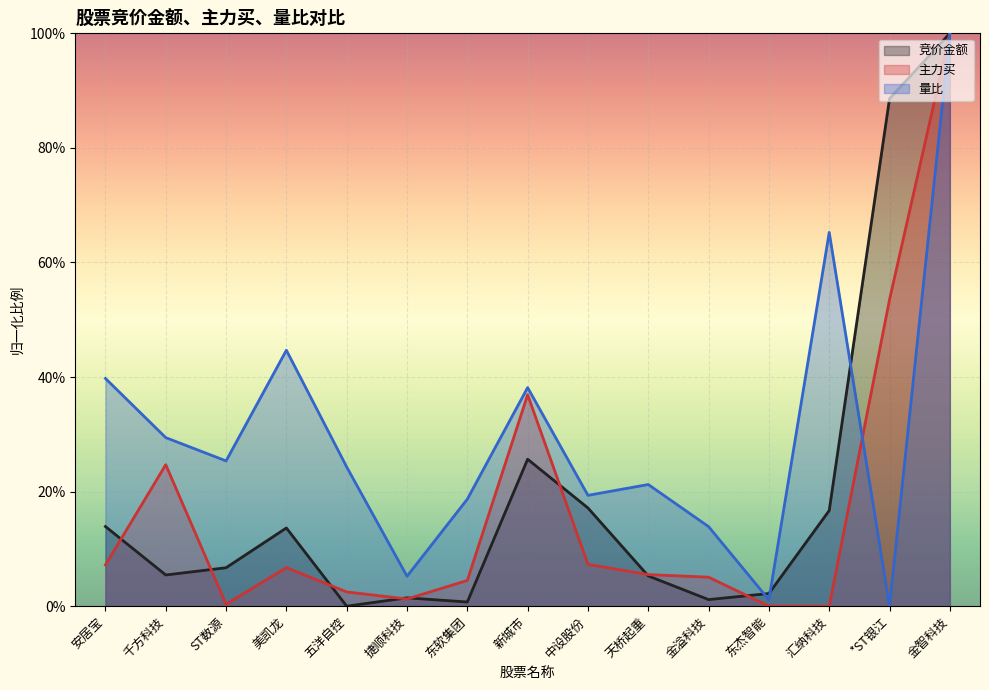

What are all the series names shown in the legend?

竞价金额, 主力买, 量比